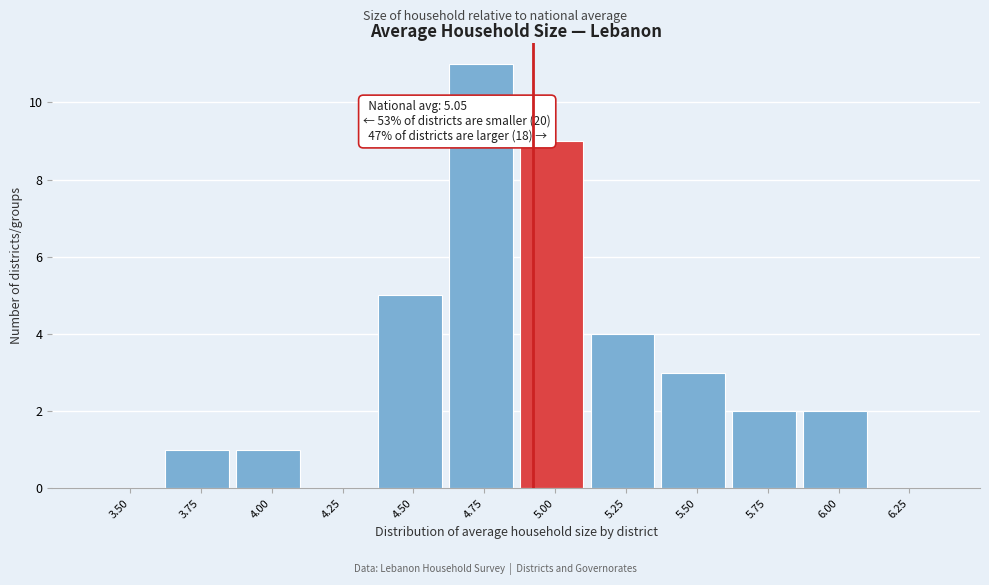

Reading left to right, transcribe all the data shown in this chart.

3.50=0	3.75=1	4.00=1	4.25=0	4.50=5	4.75=11	5.00=9	5.25=4	5.50=3	5.75=2	6.00=2	6.25=0